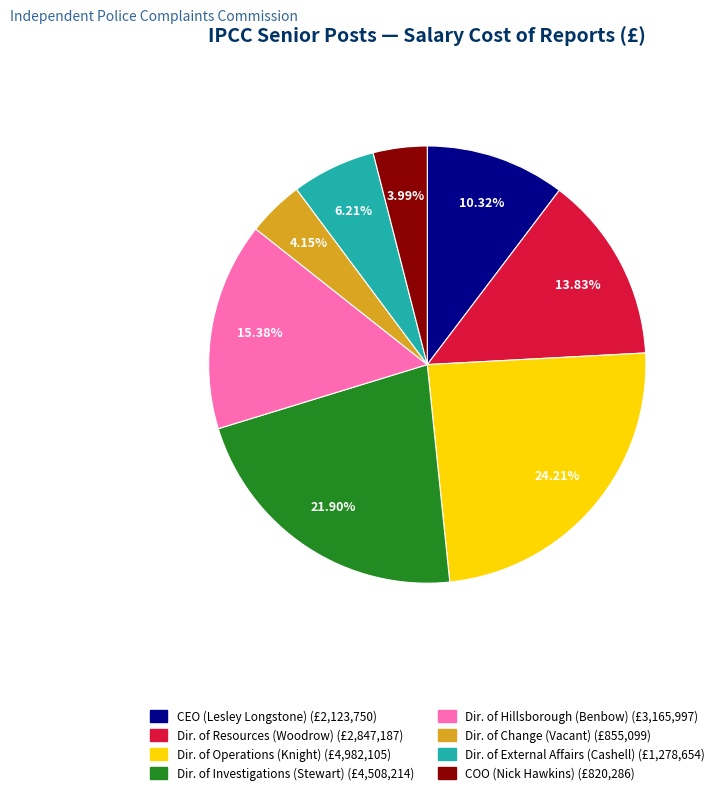

Is there a majority slice in this chart?

No